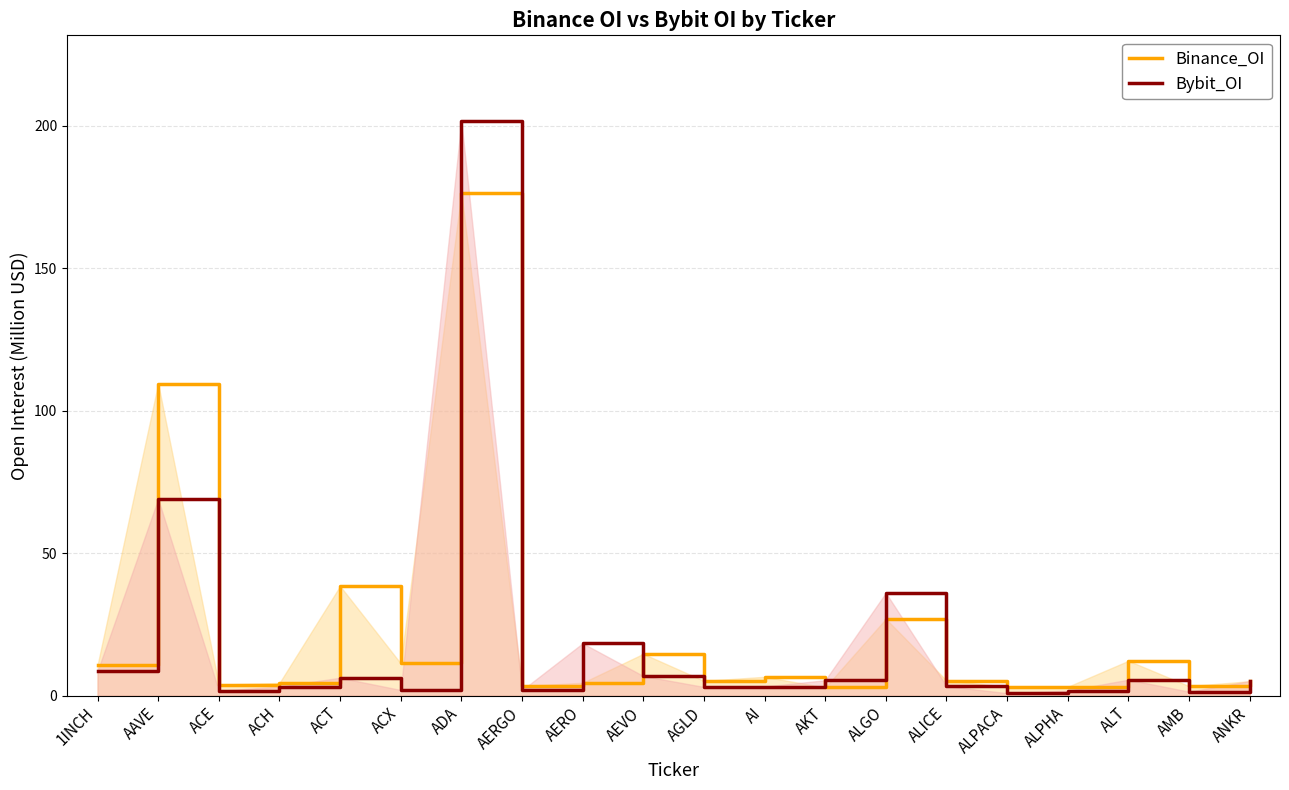

Reading left to right, extract all data points from this chart.

Binance_OI: 10.7	109.5	3.8	4.4	38.4	11.3	176.5	3.3	4.5	14.6	5.2	6.6	2.8	26.9	5.3	3.1	3.1	12.2	3.3	5.0
Bybit_OI: 8.5	69.0	1.7	3.1	6.2	1.9	201.5	1.9	18.3	6.9	3.0	3.2	5.4	36.0	3.3	0.8	1.7	5.6	1.4	5.1